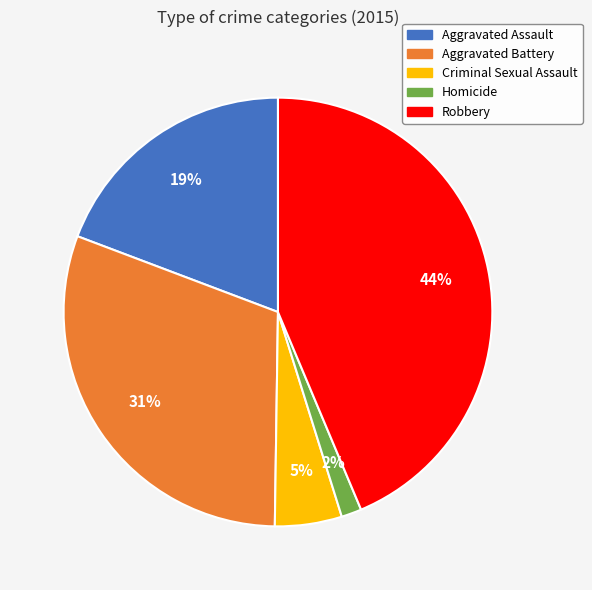

What is the ratio of the value at Aggravated Battery to the value at Robbery?

0.7